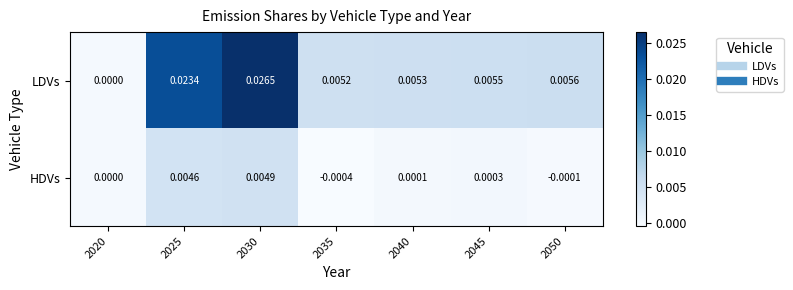

Which series has the largest total across all categories?

LDVs